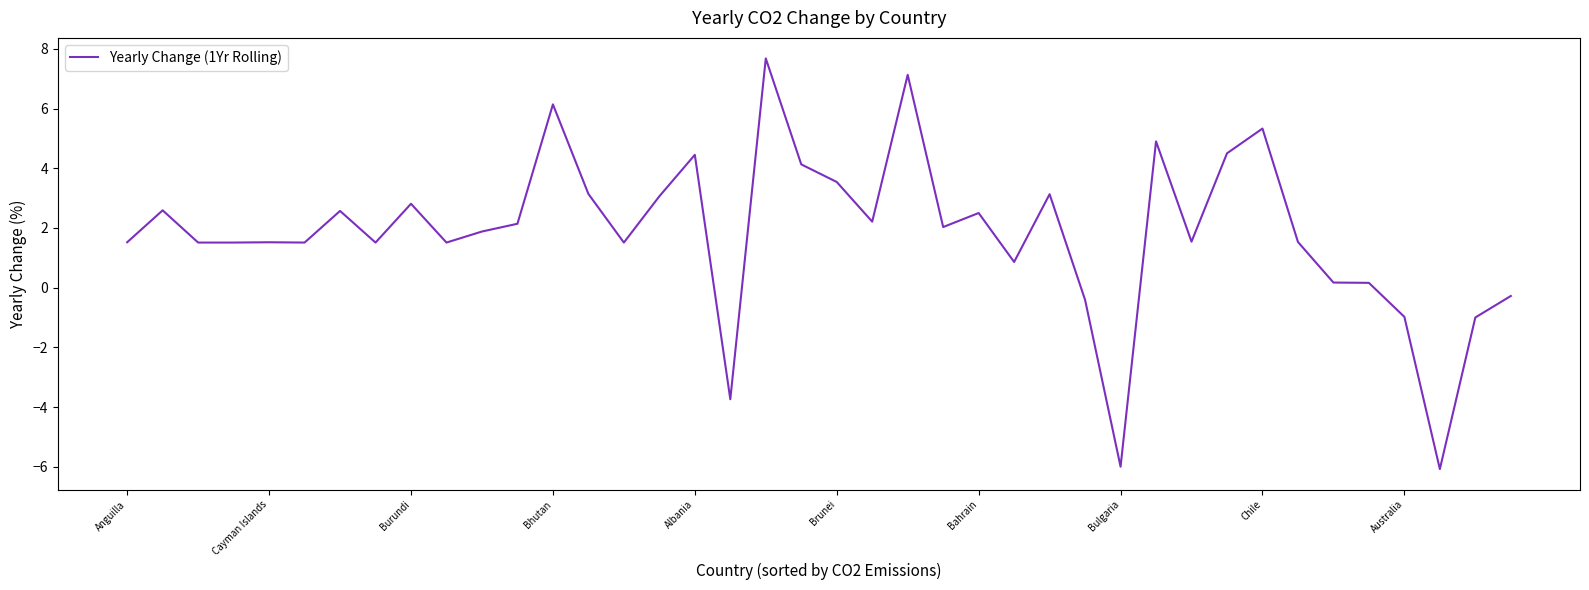

How many negative values are there?

7